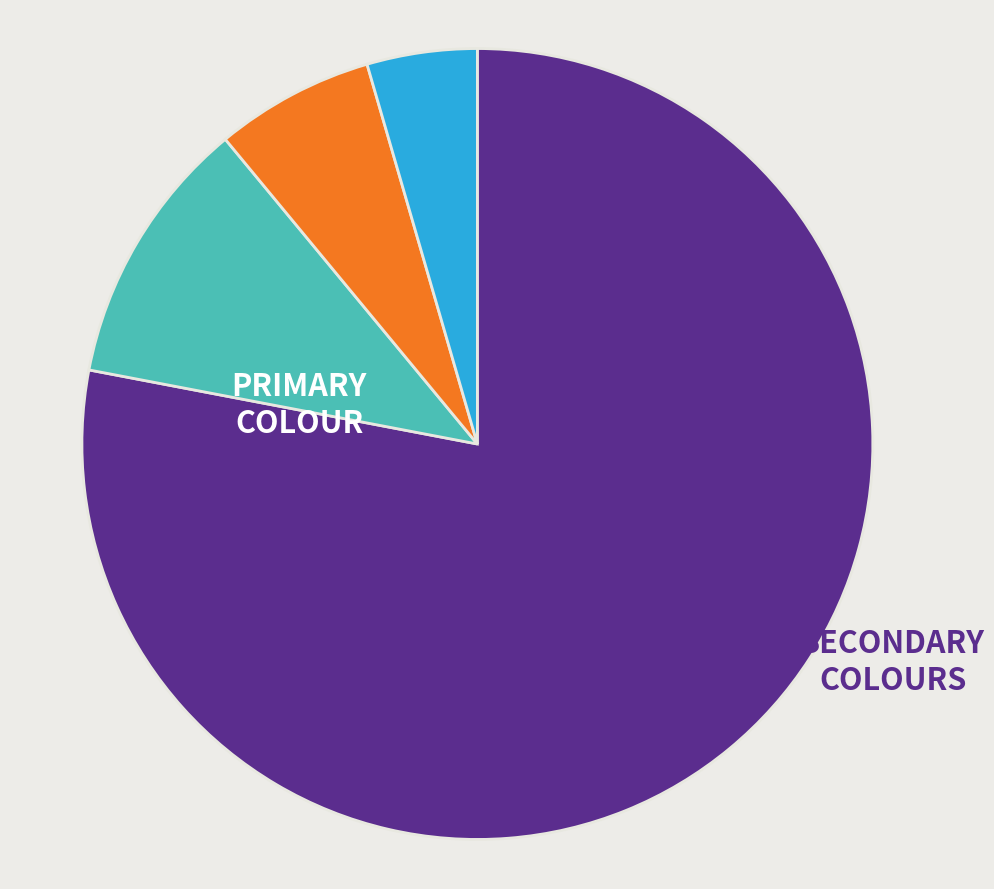

Is there any slice that represents more than half of the pie?

Yes